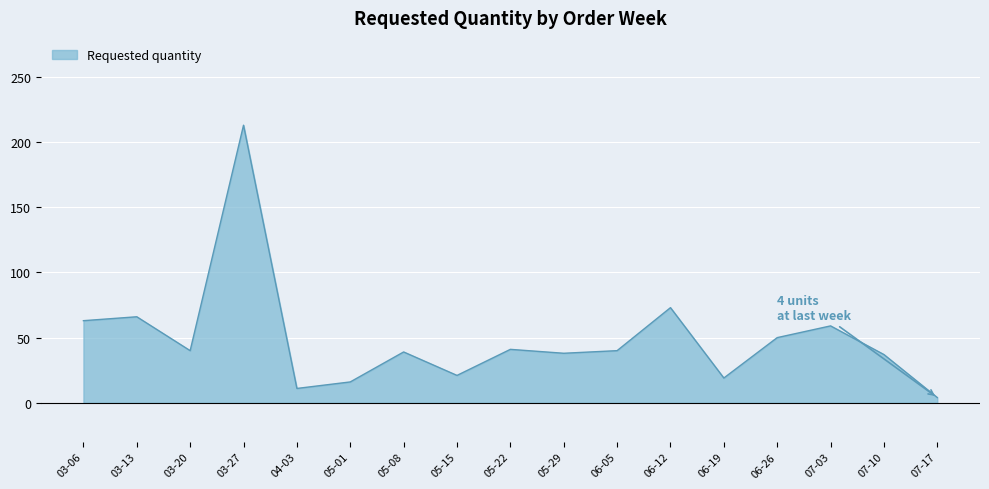

What is the difference between the maximum and minimum values?

209